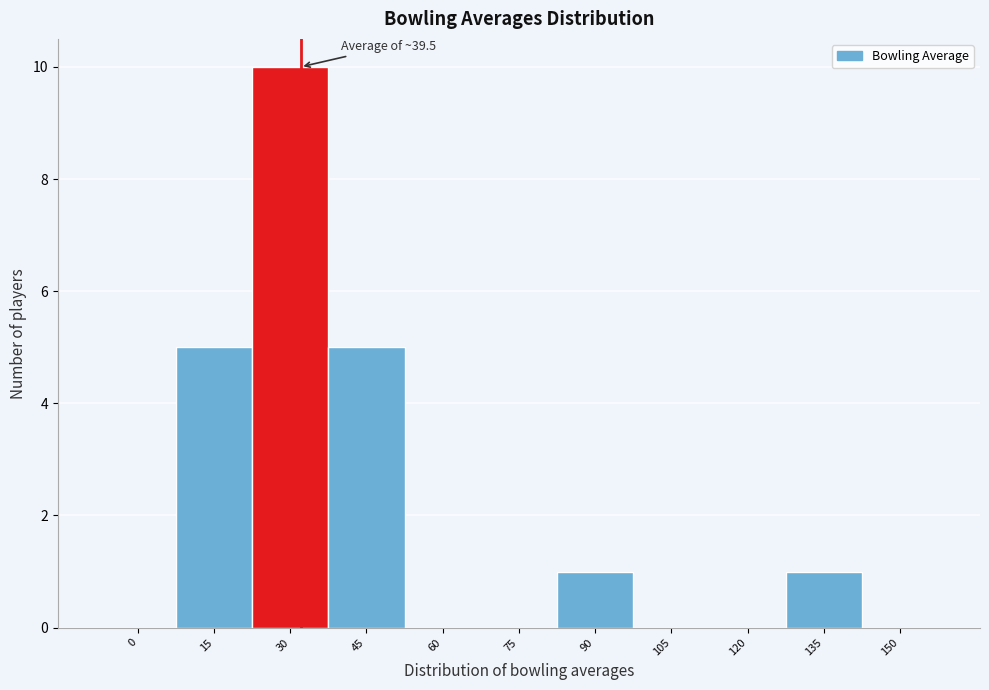

Reading right to left, what are all the values shown in this chart?

150=0	135=1	120=0	105=0	90=1	75=0	60=0	45=5	30=10	15=5	0=0